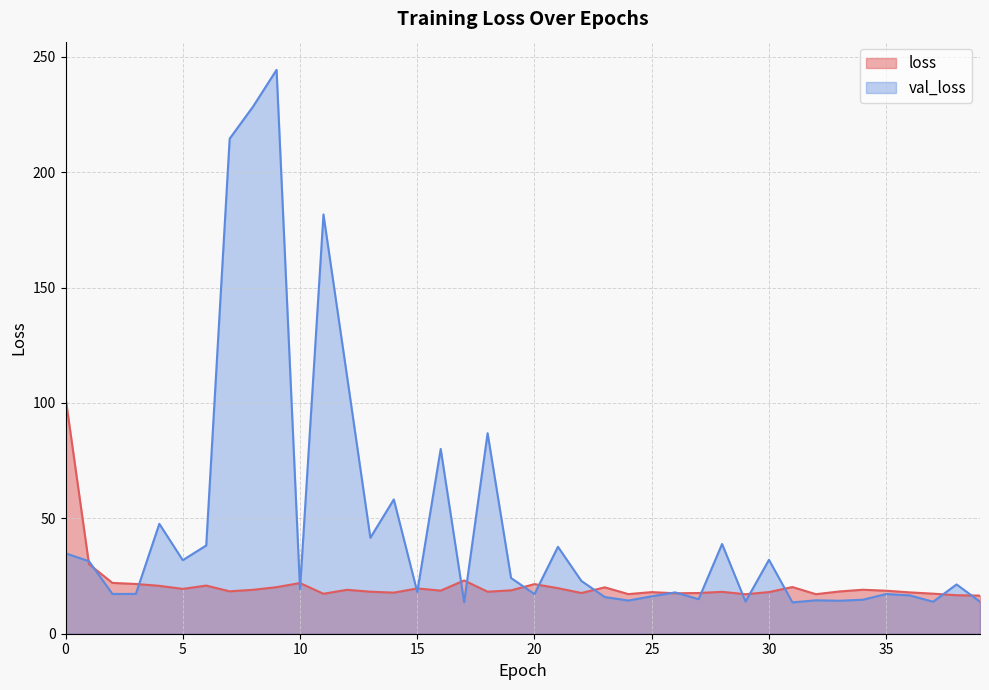

How many intersections are there between val_loss and loss?

20